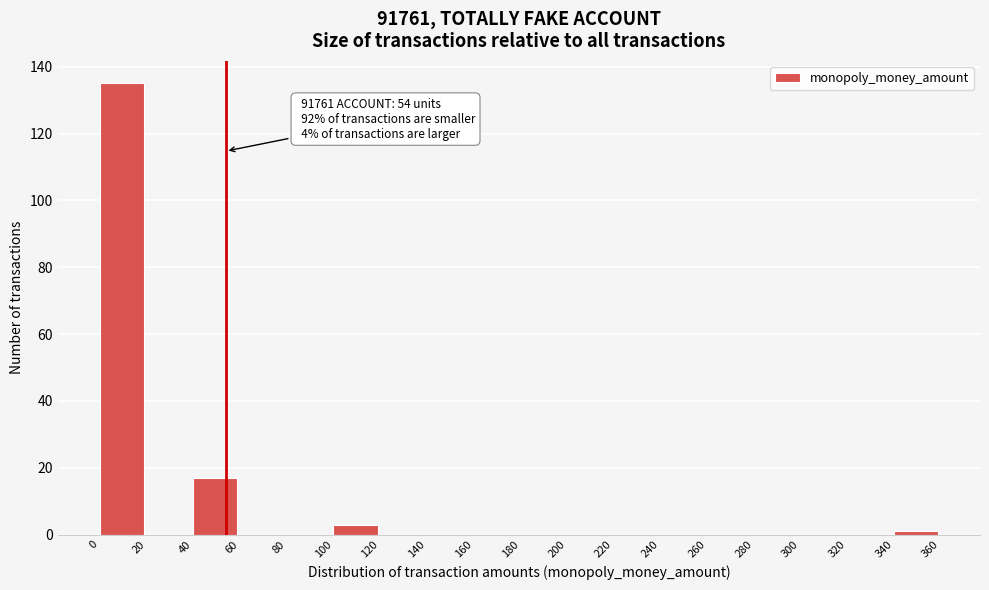

Which range on the x-axis has the tallest bar?

0 to 20